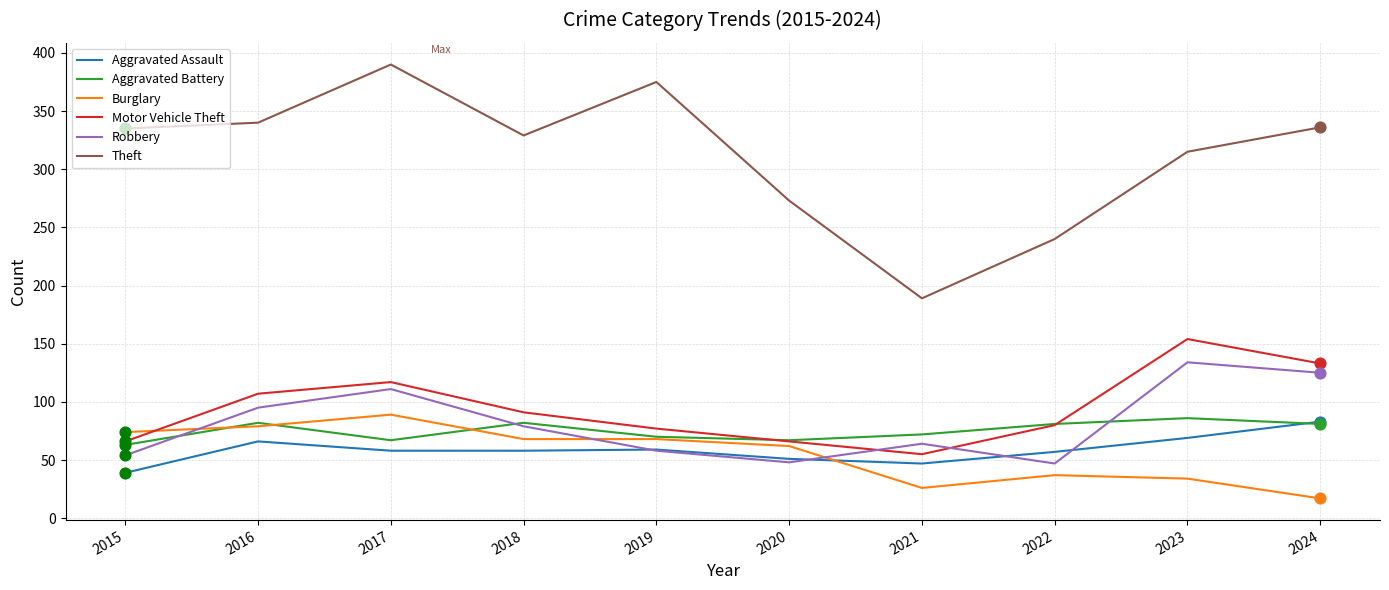

What is the total value across all series at 2016?

769